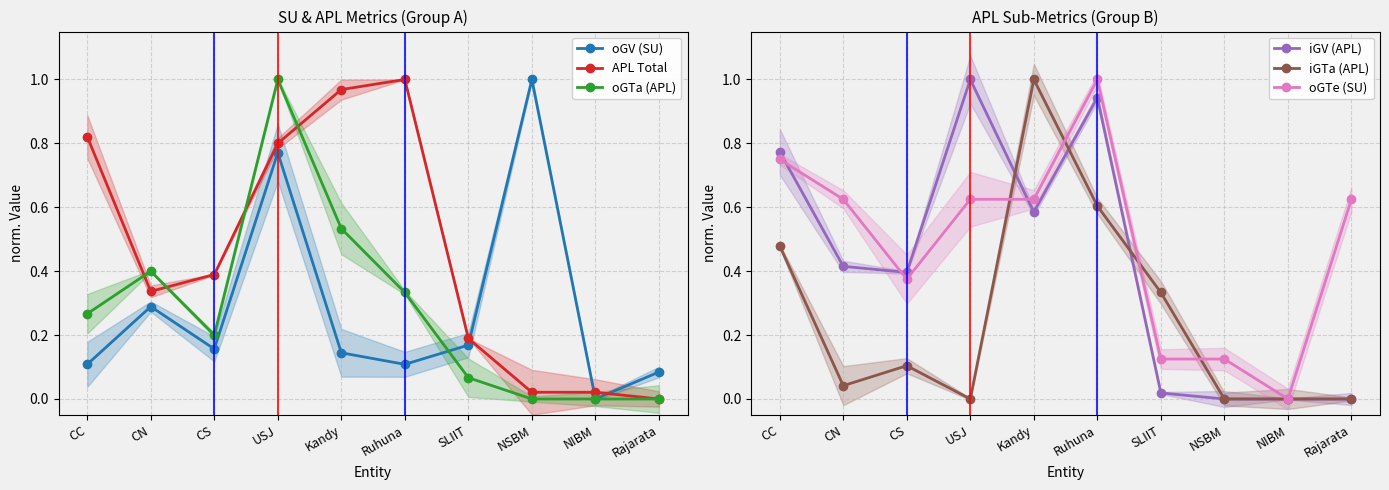

Between CS and USJ, which series saw the biggest shift?

oGTa (APL)